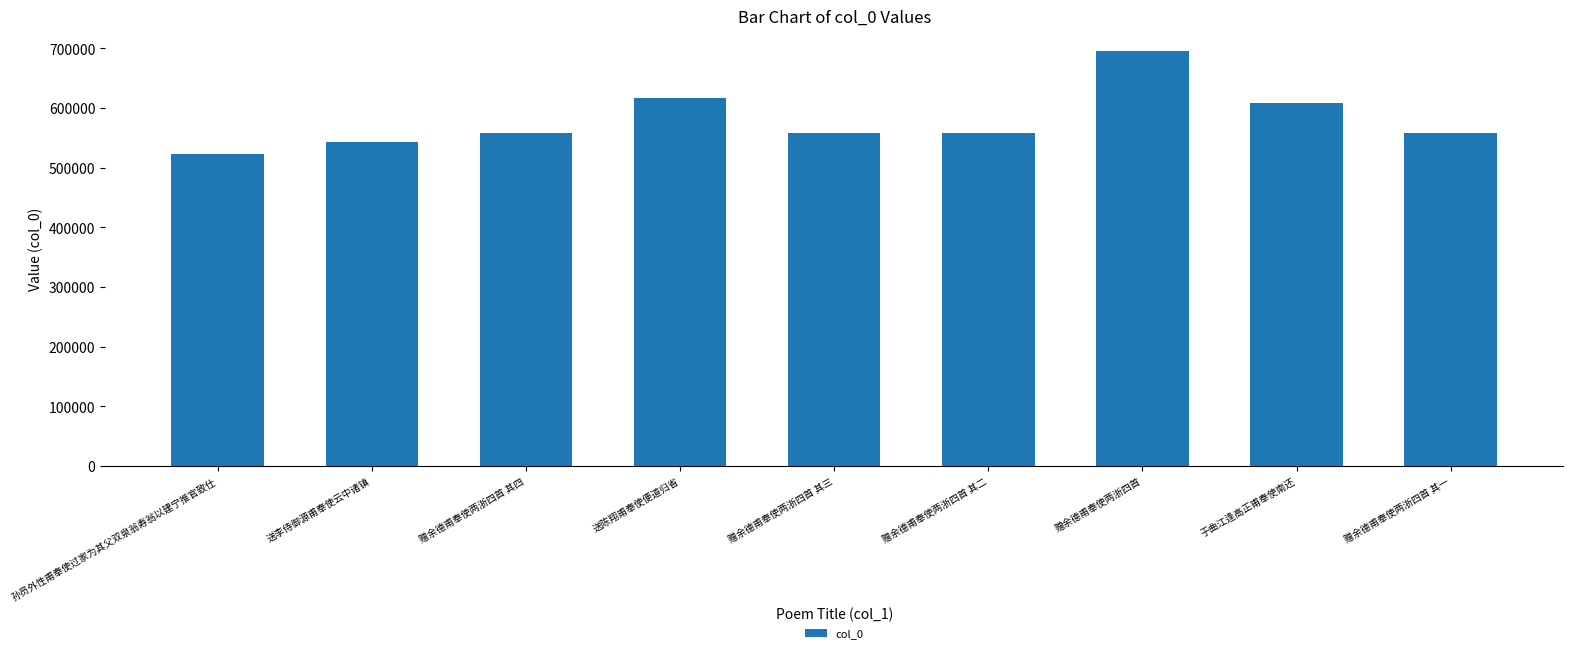

How many values are below 557290?

4